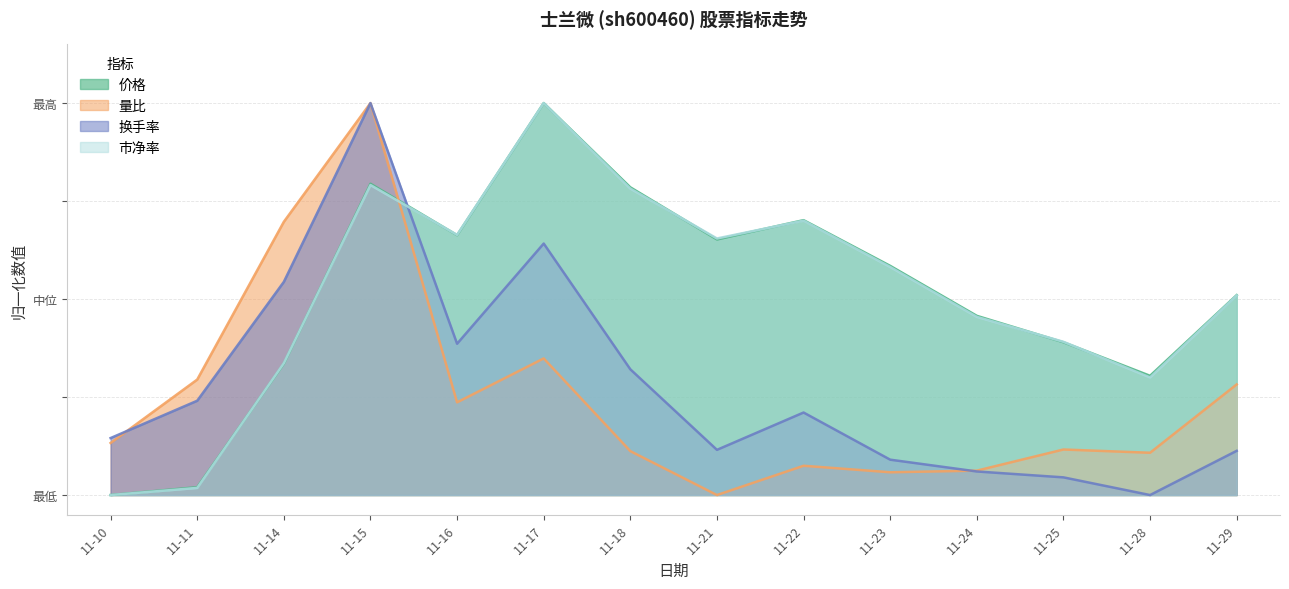

How many lines are shown in the chart?

4